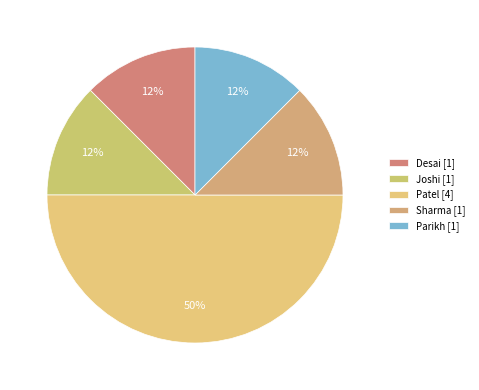

To the nearest percent, what portion does Desai represent?

12%